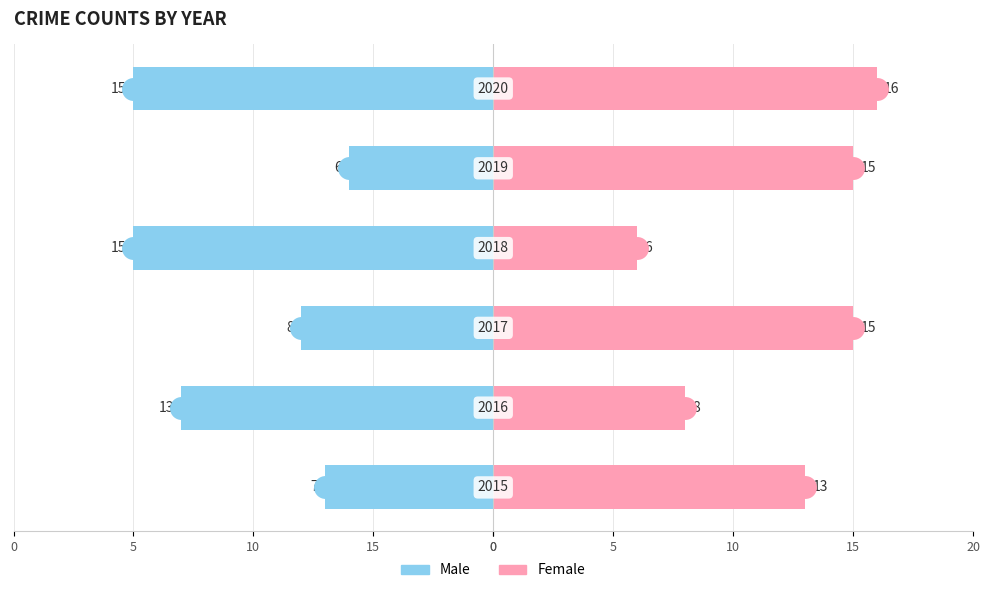

What are all the series names shown in the legend?

Male, Female